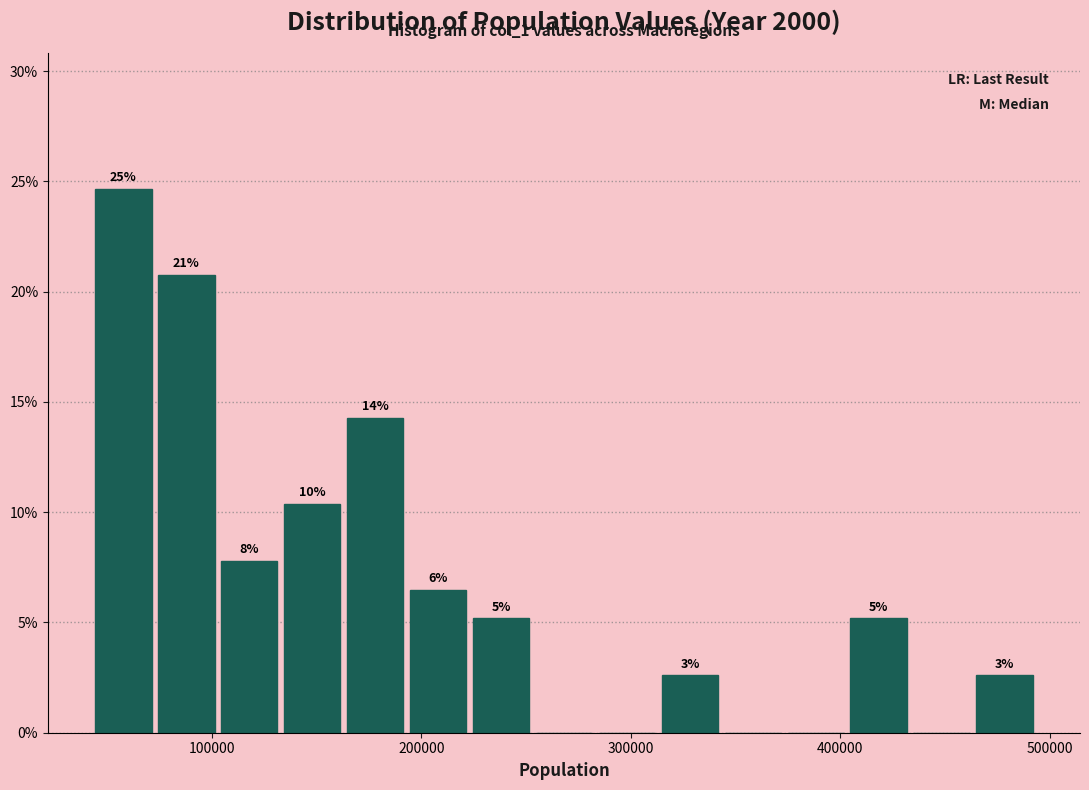

Around what value on the x-axis is the tallest bar? Give the approximate position of its centre, as read against the axis.

60000